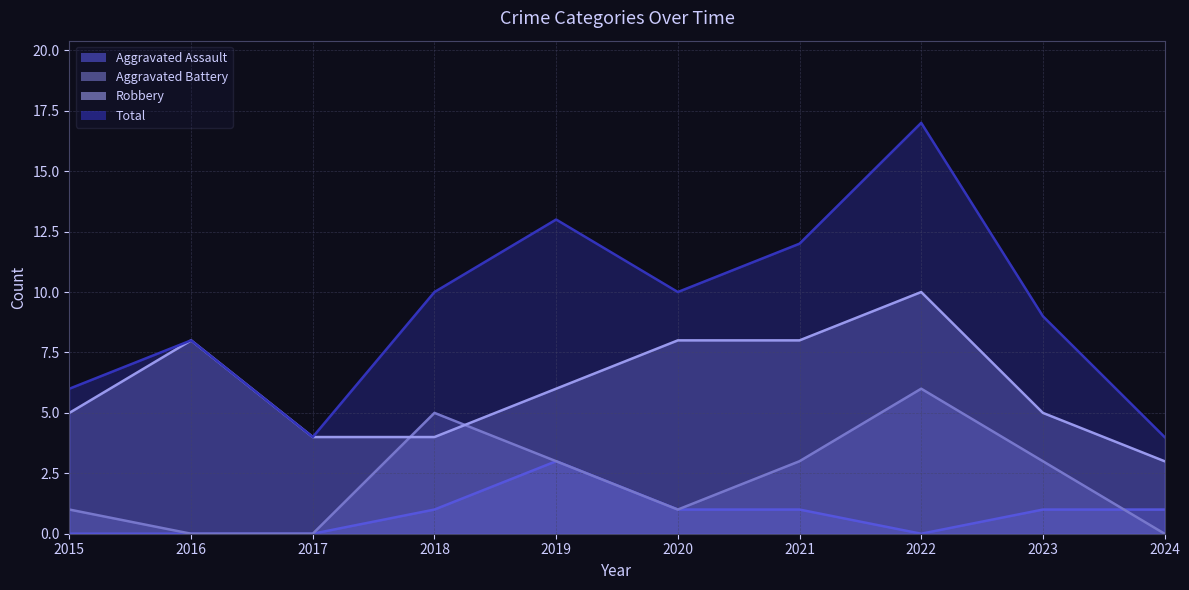

Read the Aggravated Assault value at 2018.

1